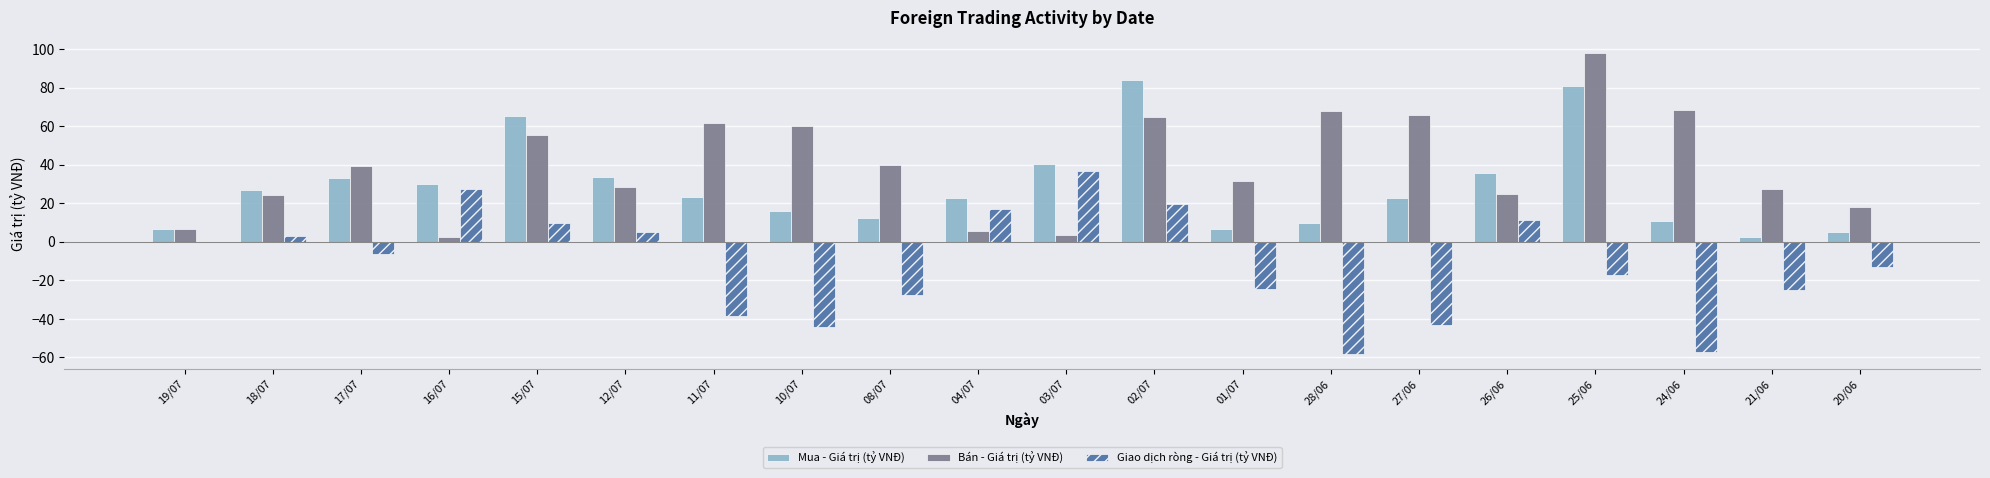

Which category has the highest value in the Giao dịch ròng - Giá trị (tỷ VNĐ) series?

03/07